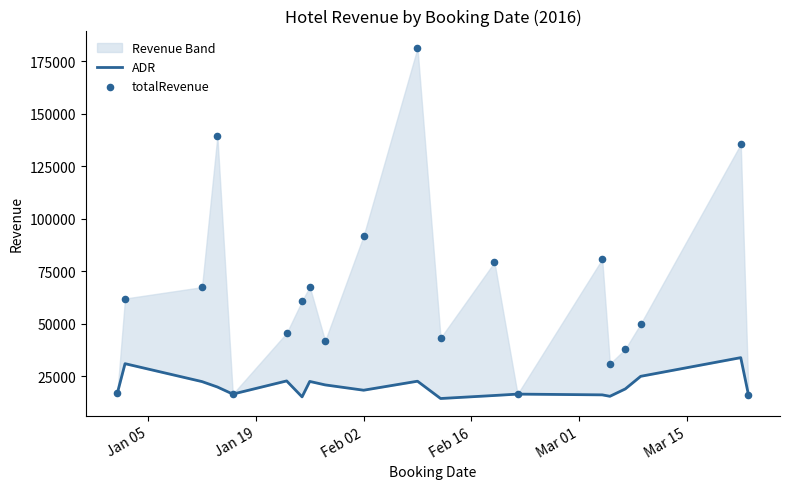

Which series has the widest spread of Y values?

totalRevenue